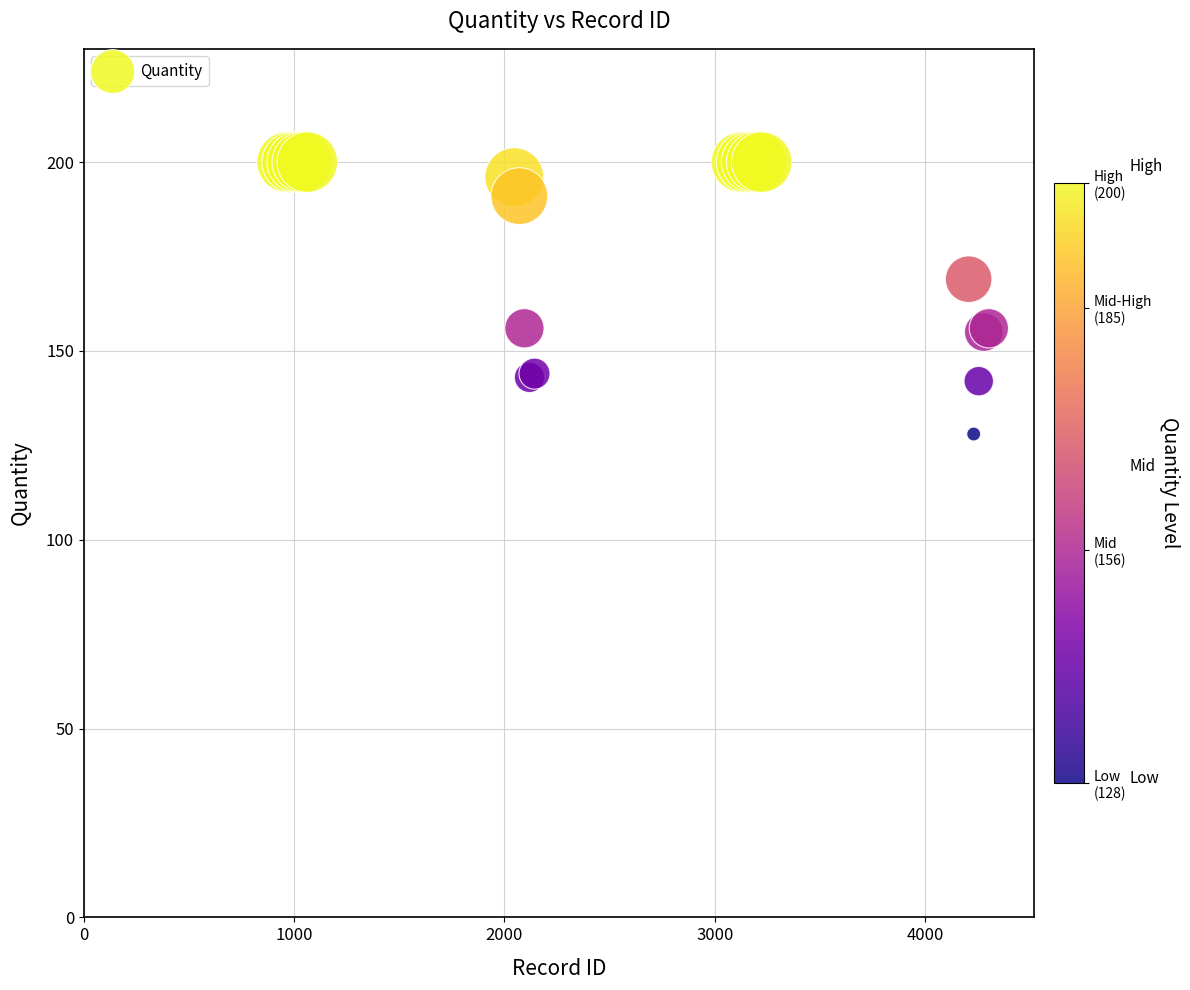

What Y value in the scatter plot is closest to 164?

169